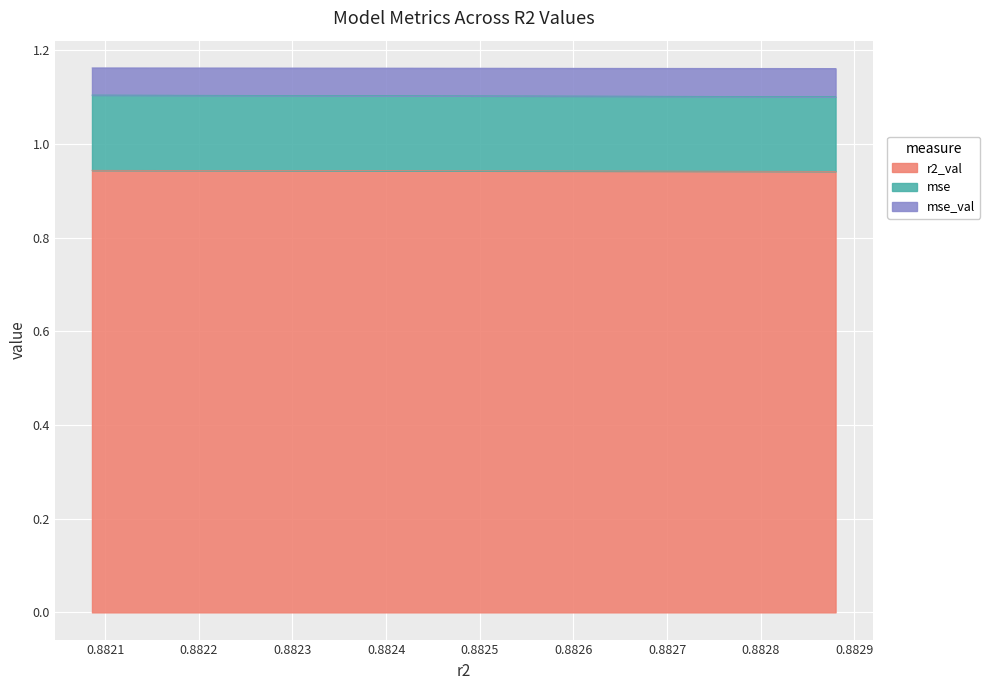

What are all the series names shown in the legend?

r2_val, mse, mse_val